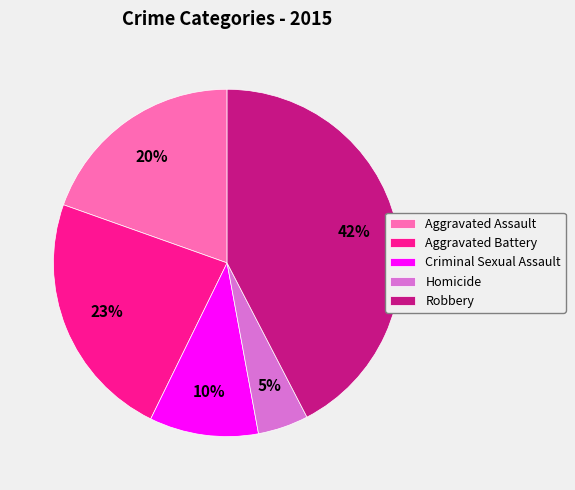

How many segments does this pie chart have?

5